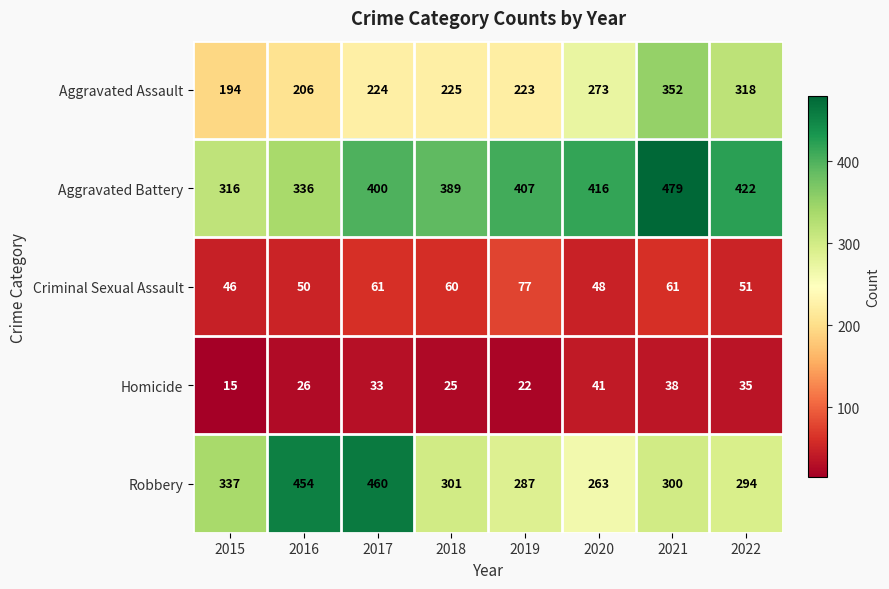

What is the maximum value shown in the chart?

479